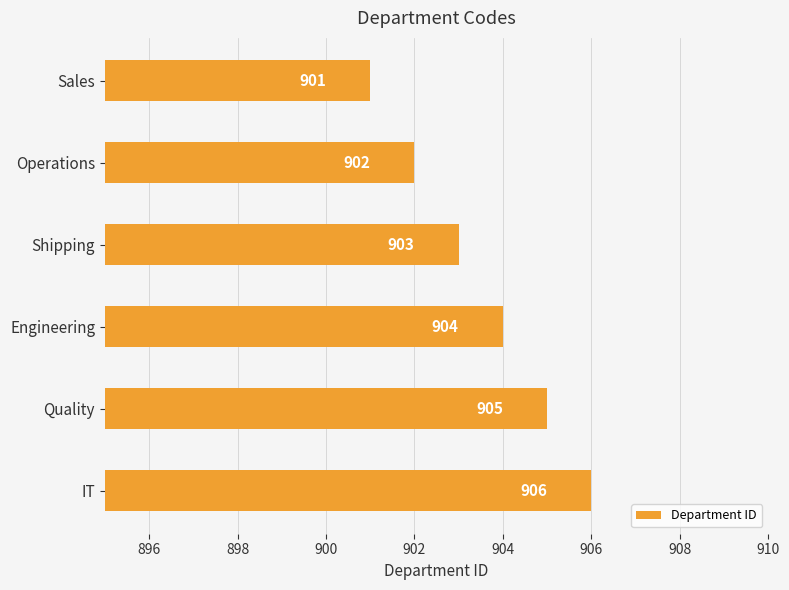

At which label is the value closest to 903?

Shipping